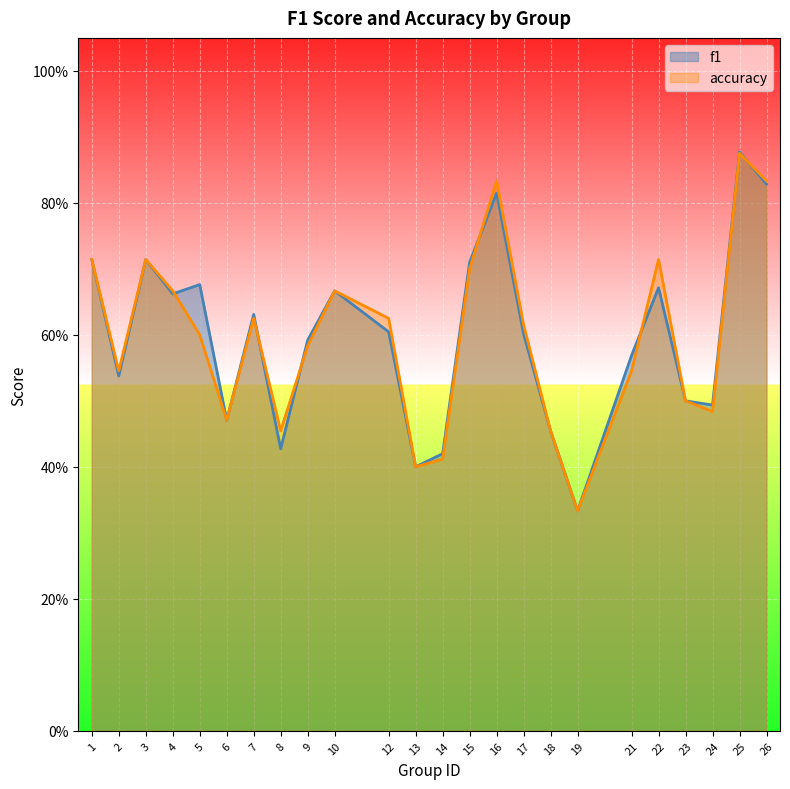

Rank the series by their maximum value, from highest to lowest.

f1, accuracy